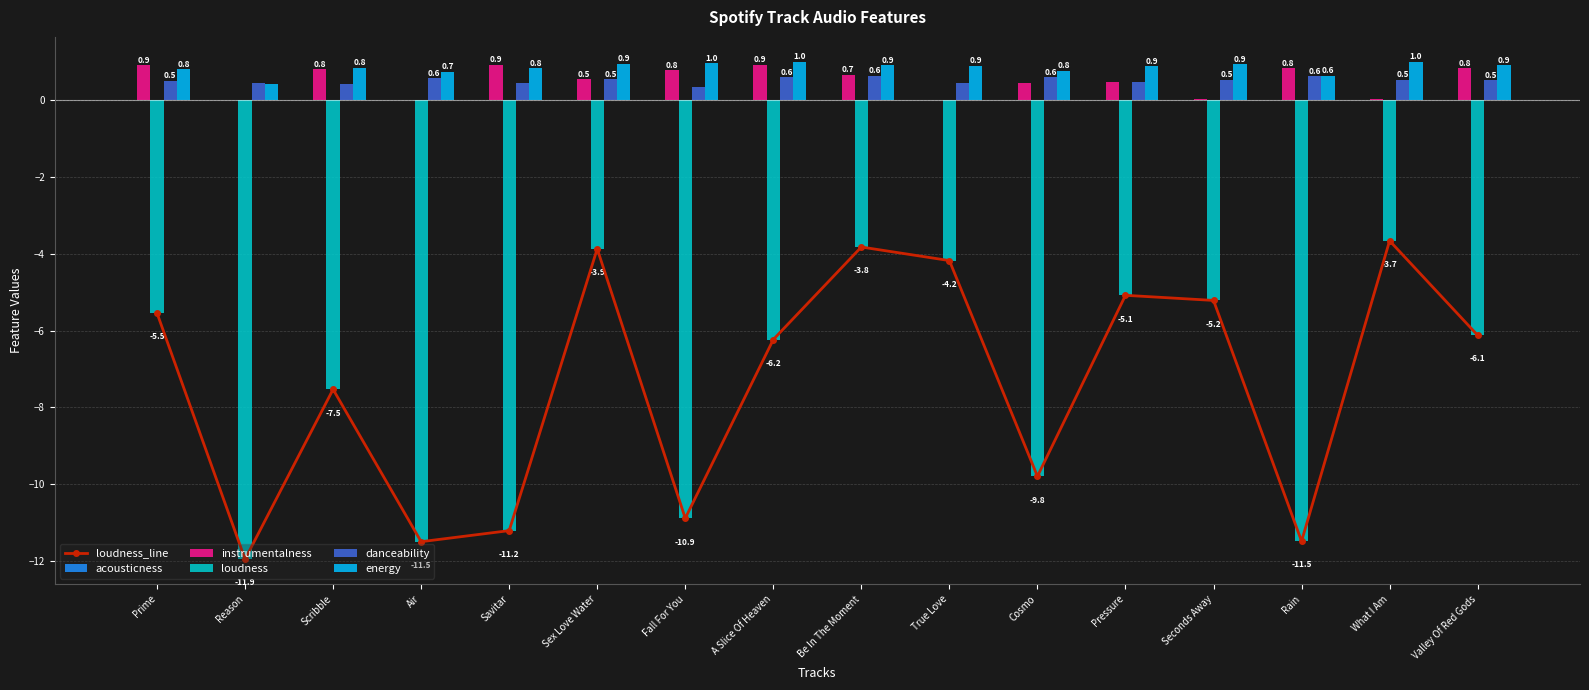

At how many categories does at least one series exceed 0?

16